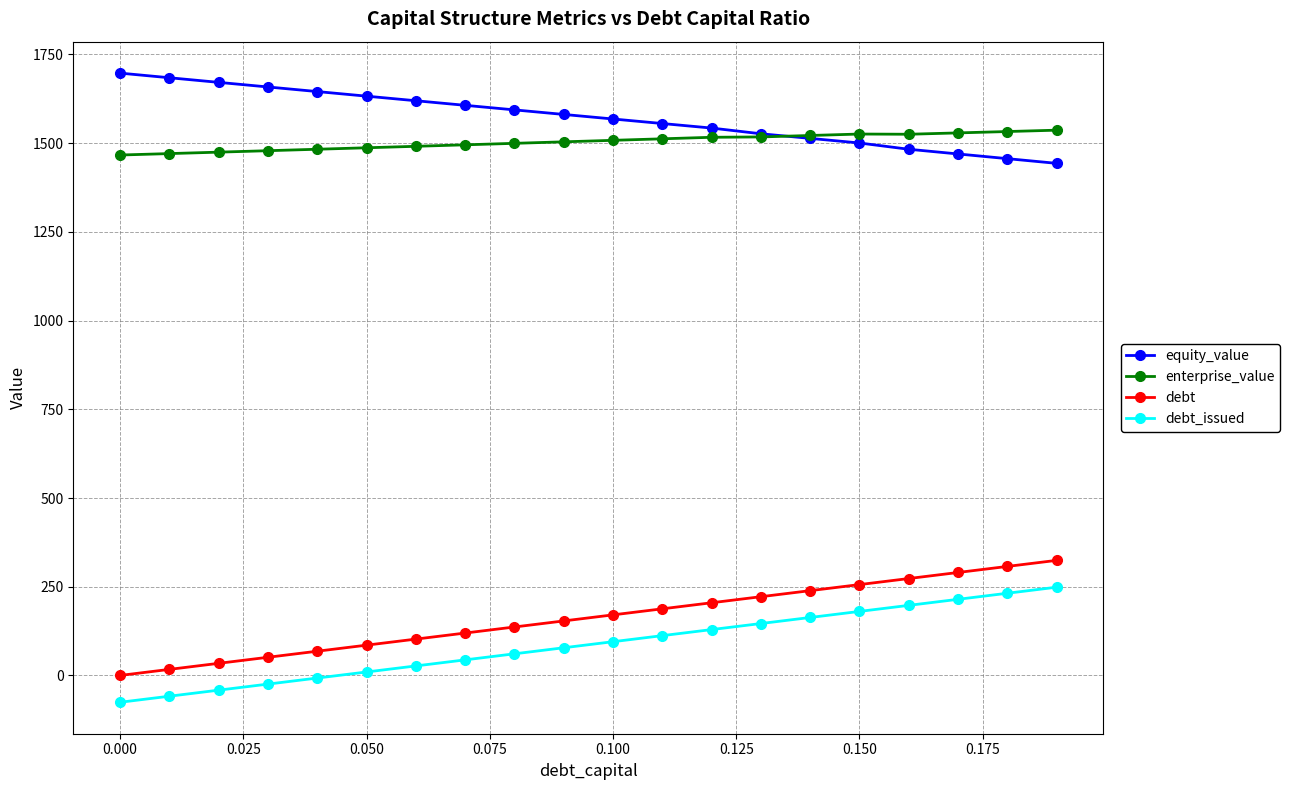

What is the value of the equity_value point at the 8th from the left?

1606.6